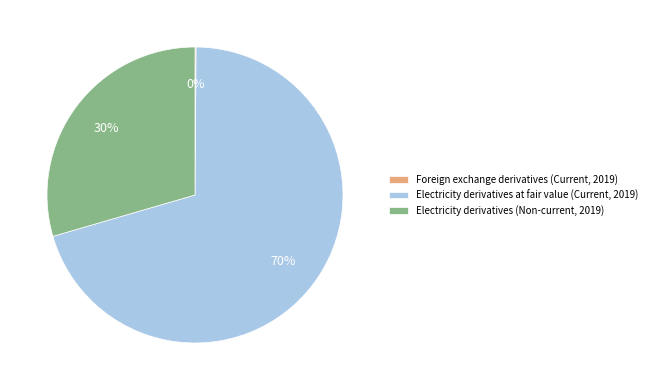

What is the largest slice in the pie chart?

Electricity derivatives at fair value (Current, 2019)